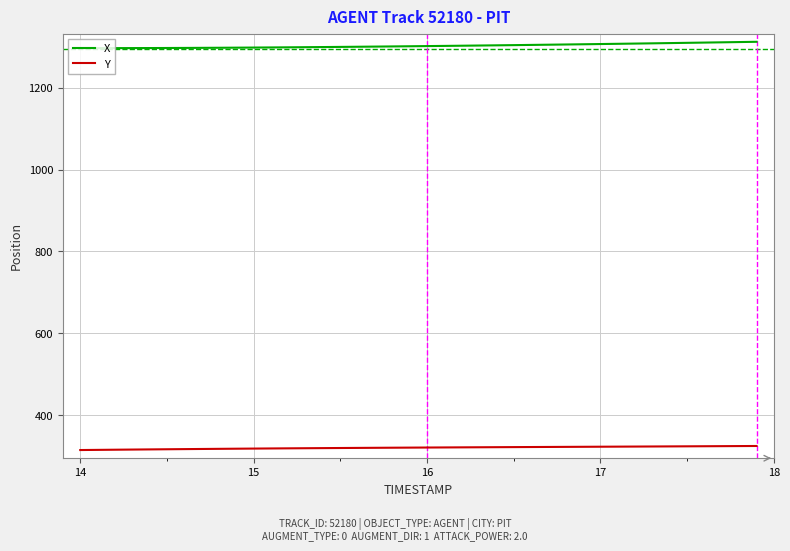

Which series has the largest total across all categories?

X